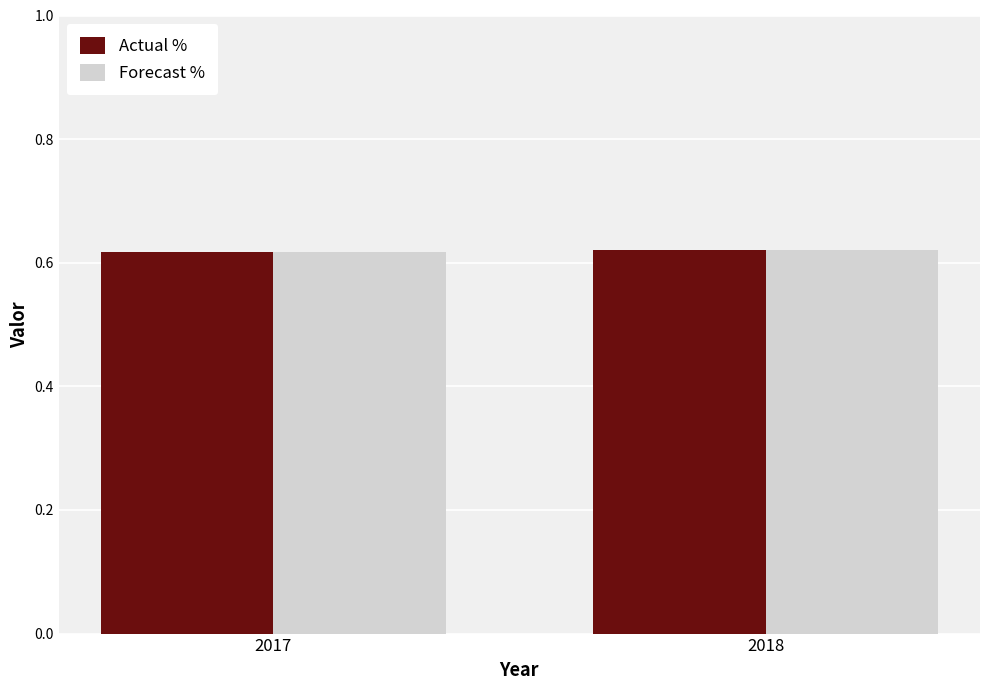

What is the total value across all series at 2017?

1.2